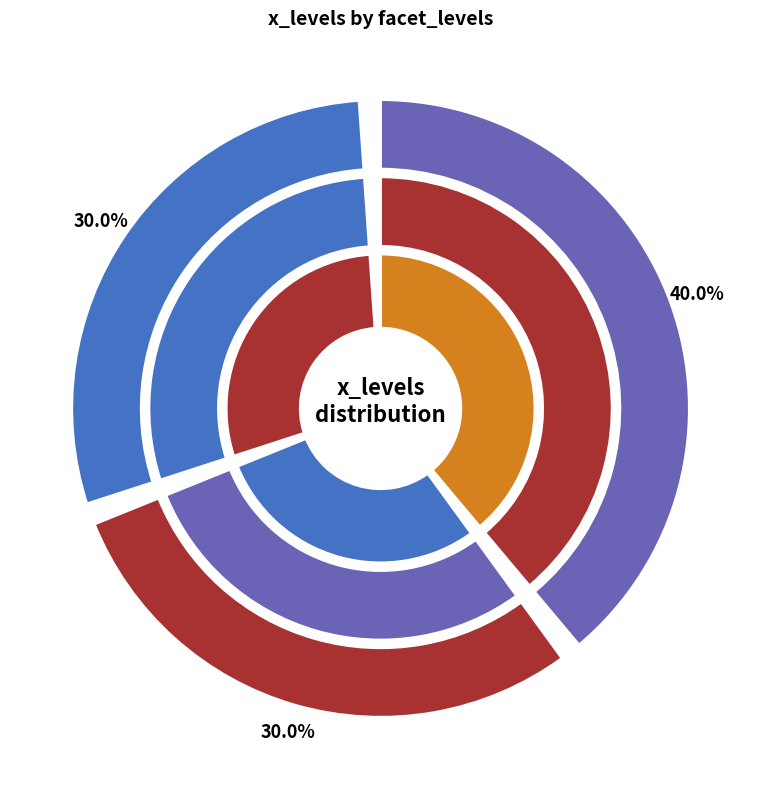

Which has a higher value, 3 or 7?

7